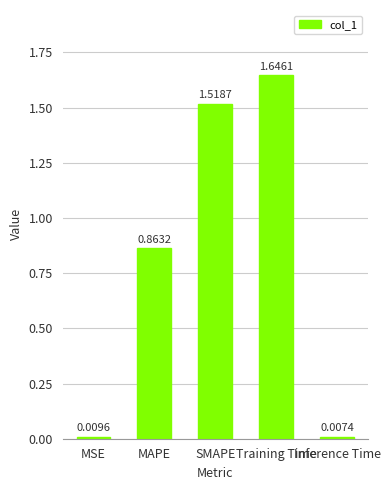

At which label is the value closest to 0?

Inference Time